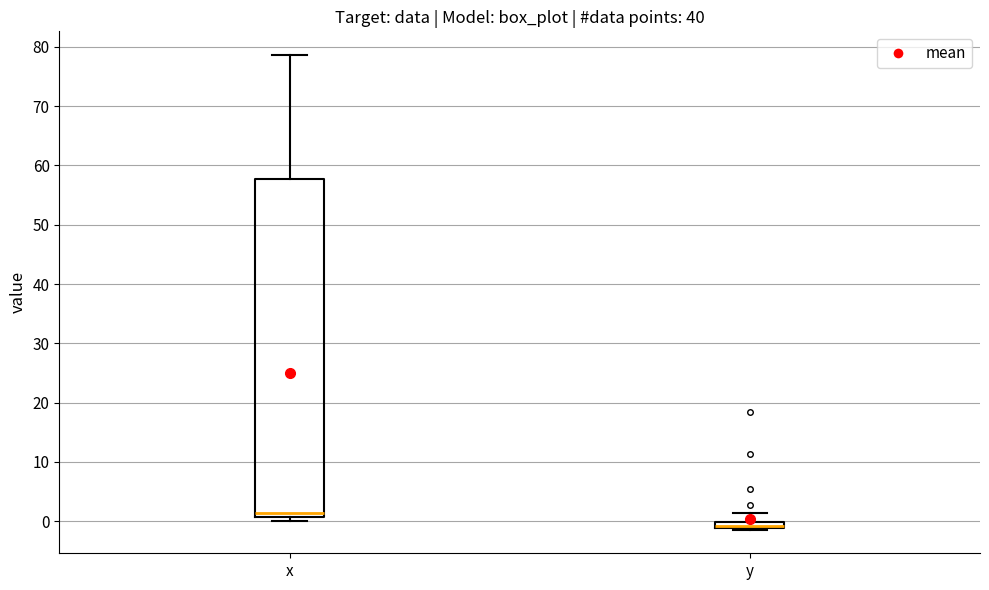

Where is the lower edge of the box for y on the y-axis? The values are not printed on the chart, so give them approximately, as read against the axis.

-1